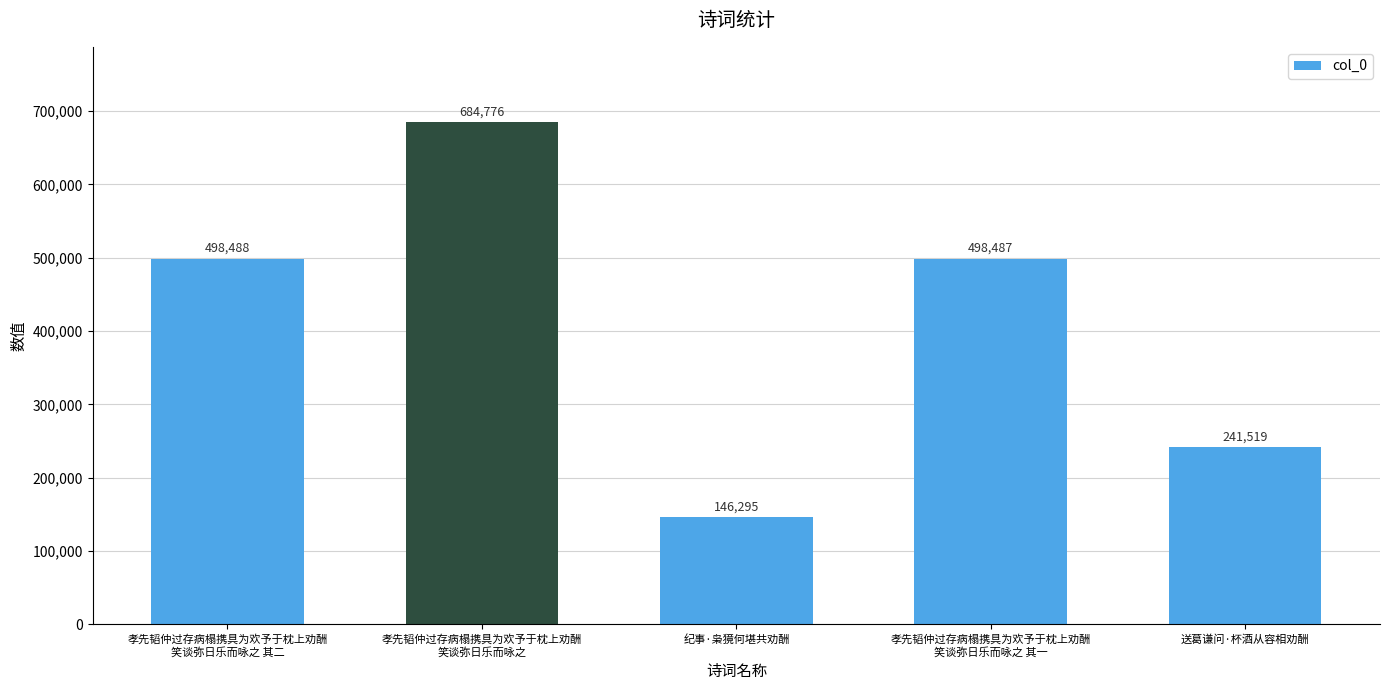

What is the difference between the values at 送葛谦问·杯酒从容相劝酬 and 孝先韬仲过存病榻携具为欢予于枕上劝酬
笑谈弥日乐而咏之?

443257